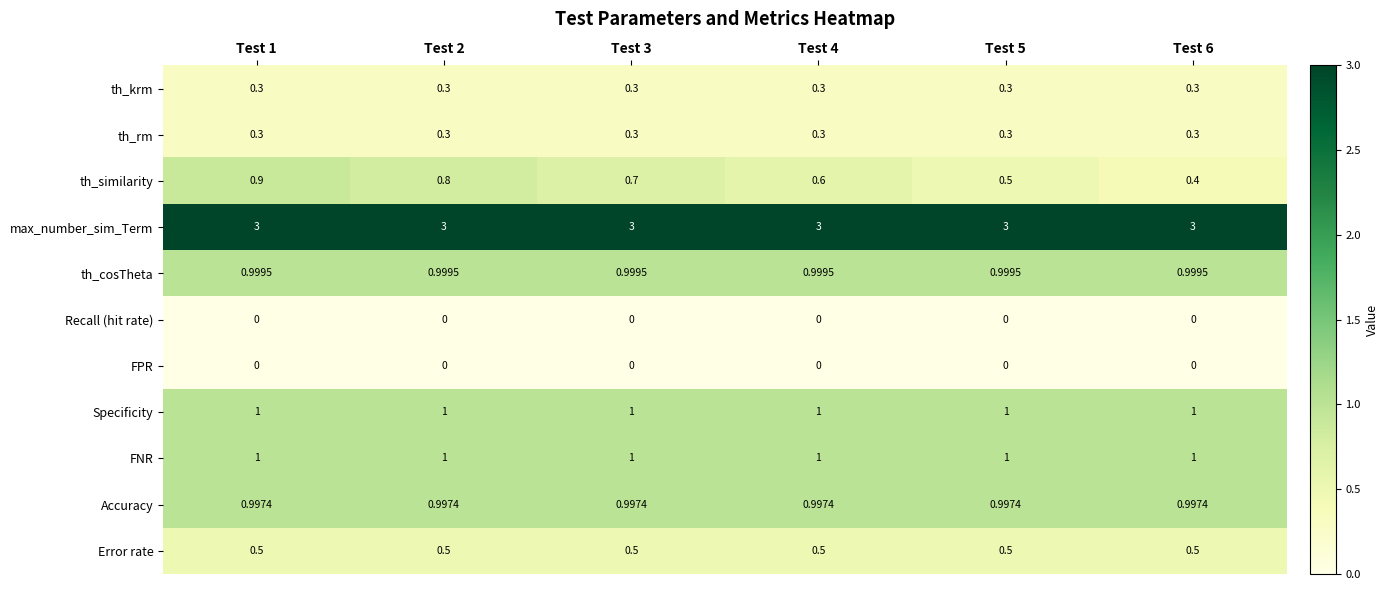

Which series has the widest spread of values?

th_similarity